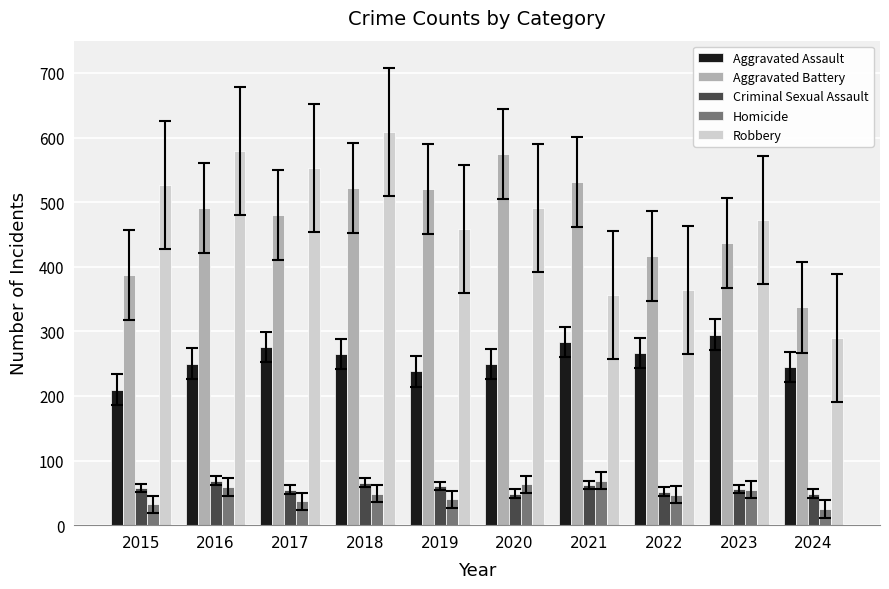

What is the total value across all series at 2021?

1303